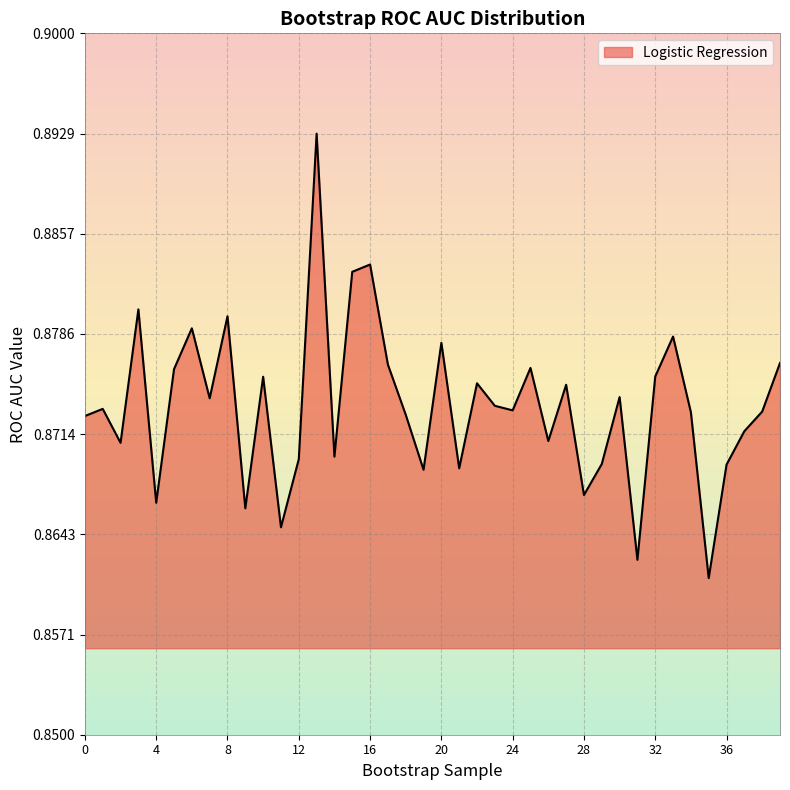

Rank the categories by value from highest to lowest.

13, 16, 15, 3, 8, 6, 33, 20, 39, 17, 25, 5, 32, 10, 22, 27, 30, 7, 23, 1, 24, 38, 34, 18, 0, 37, 26, 2, 14, 12, 29, 36, 21, 19, 28, 4, 9, 11, 31, 35